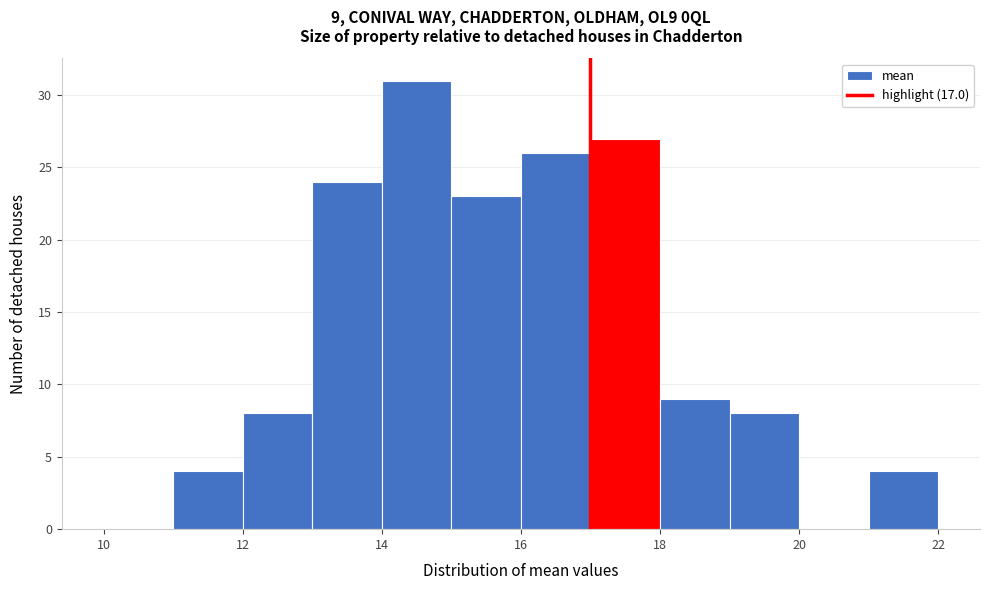

Which range on the x-axis has the tallest bar?

14 to 15